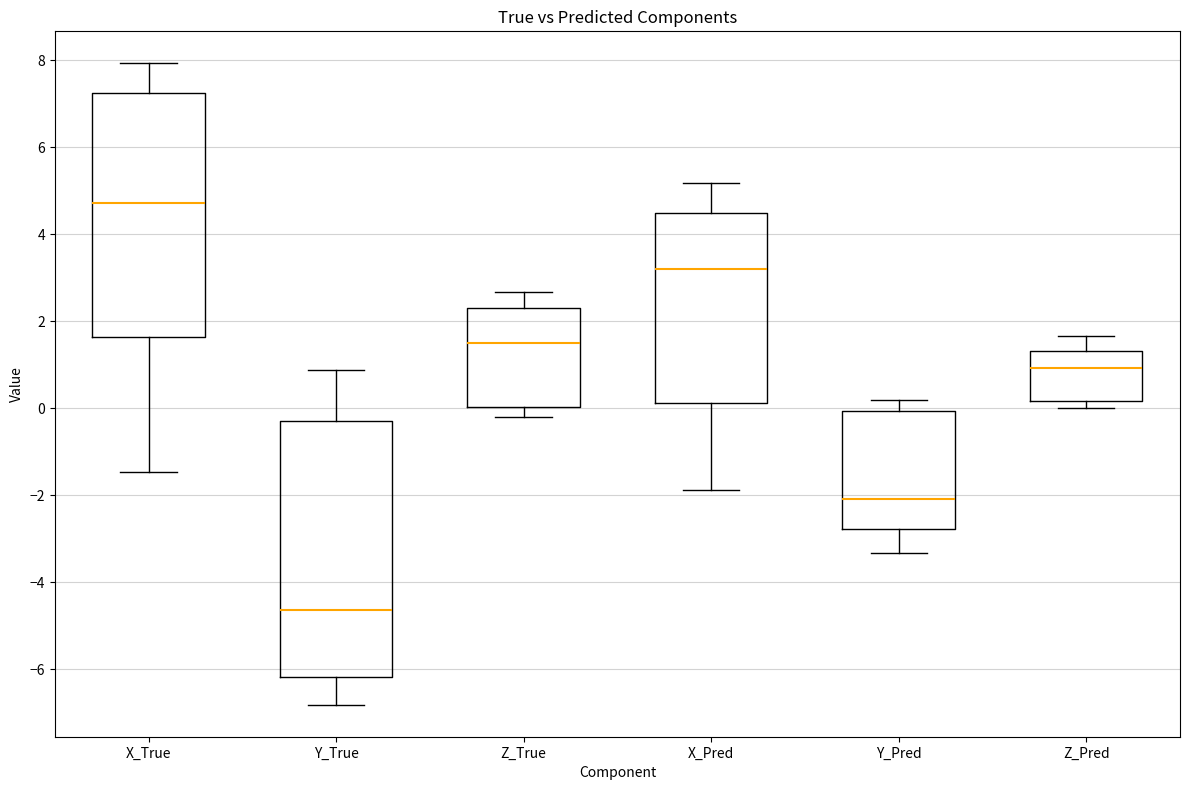

Which box has the lowest median line?

Y_True